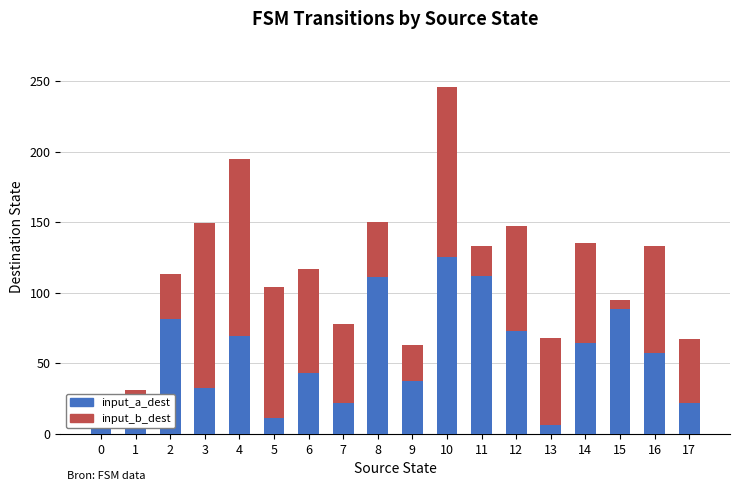

At which label does input_a_dest reach its peak?

10